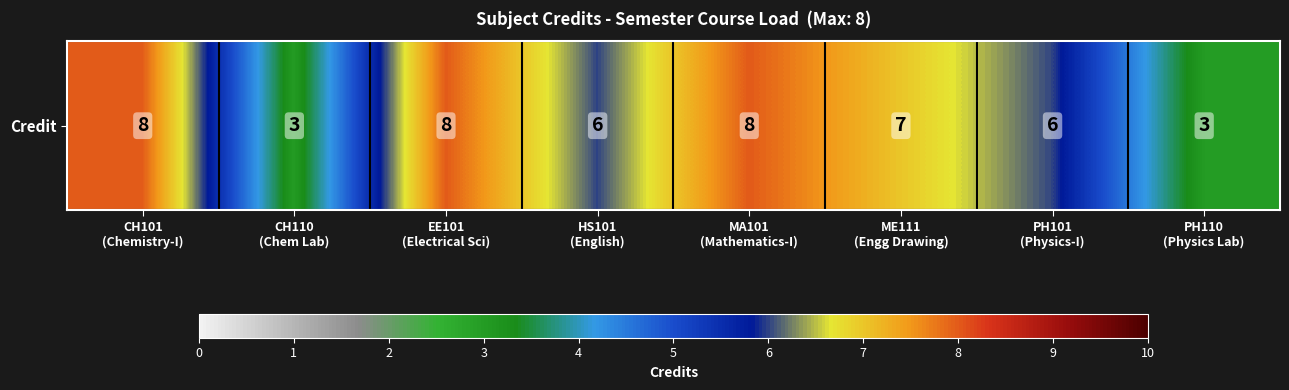

How many data points are less than 7?

4